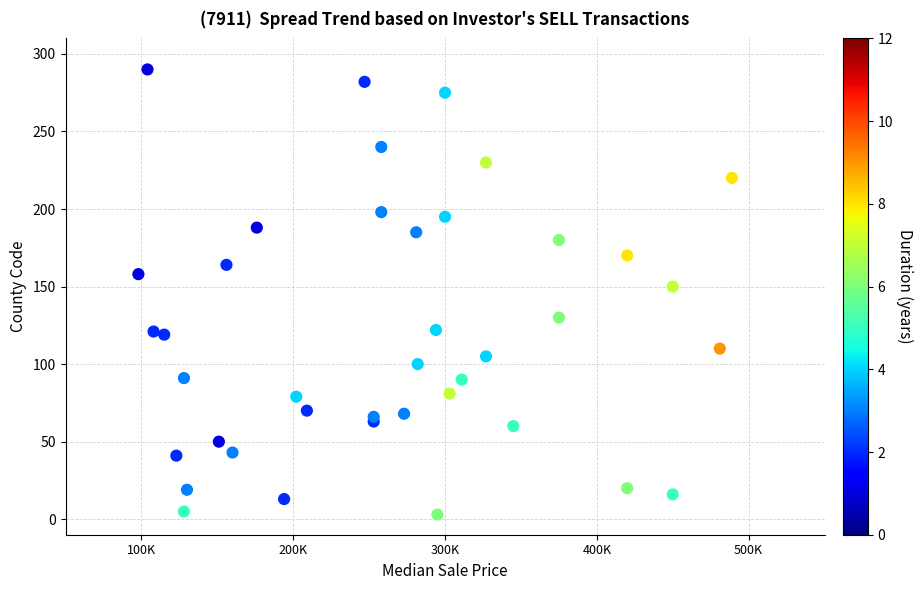

What Y value in the scatter plot is closest to 146?

150